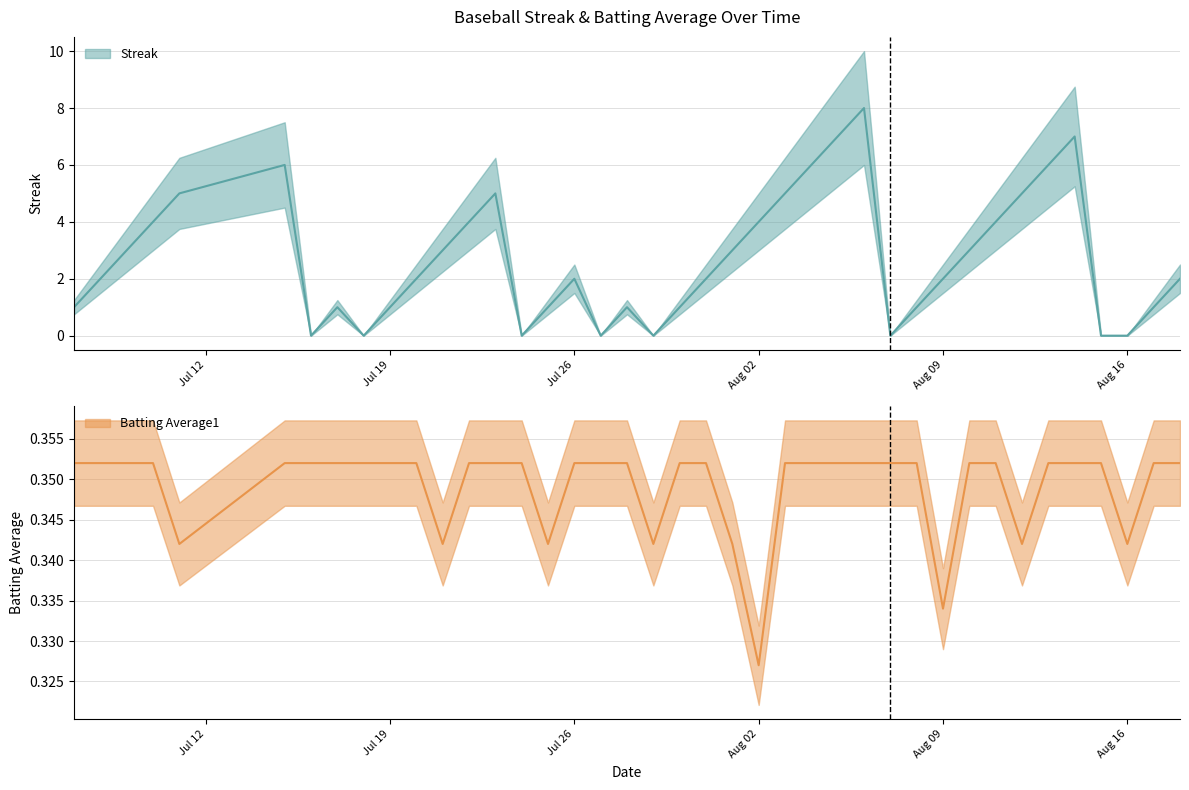

At which category does Streak reach its first local valley?

2010-07-16